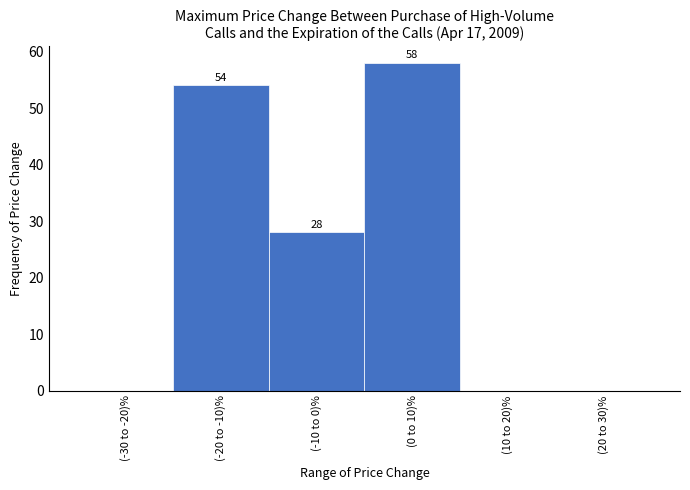

Reading right to left, list all the values displayed in this chart.

(20 to 30)%=0	(10 to 20)%=0	(0 to 10)%=58	(-10 to 0)%=28	(-20 to -10)%=54	(-30 to -20)%=0